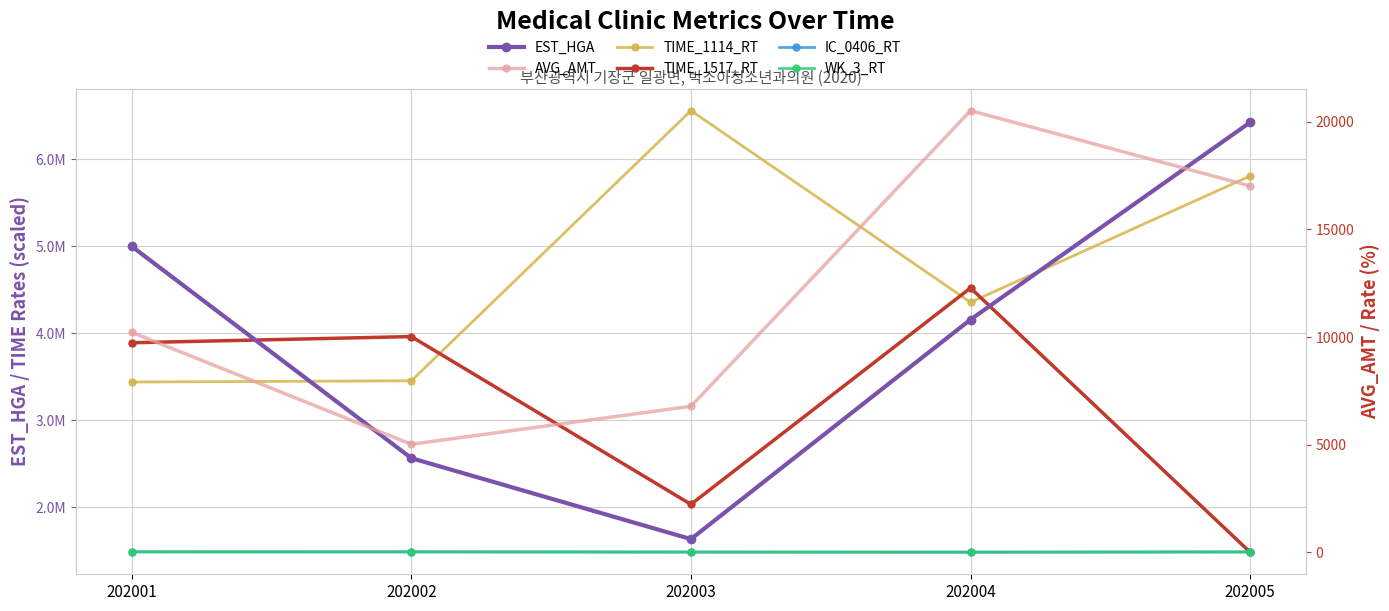

What is the difference between the maximum and minimum values in the EST_HGA series?

4789282.0